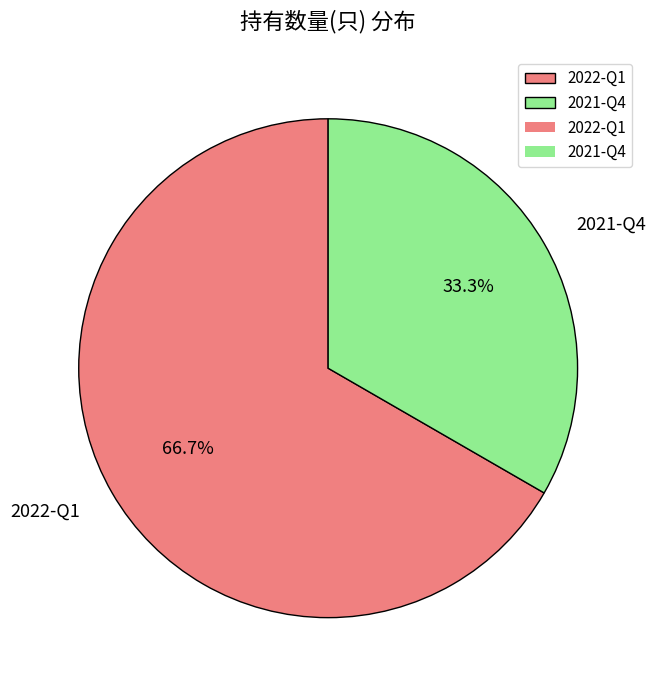

Count the number of slices in the pie.

2